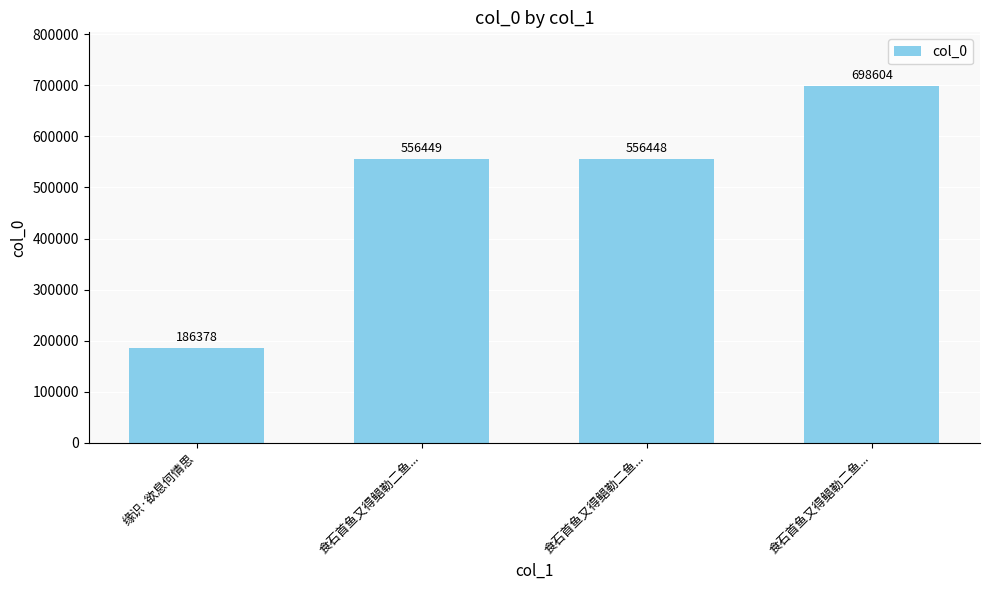

What is the difference between the values at 食石首鱼又得鲳勒二鱼... and 食石首鱼又得鲳勒二鱼...?

142156